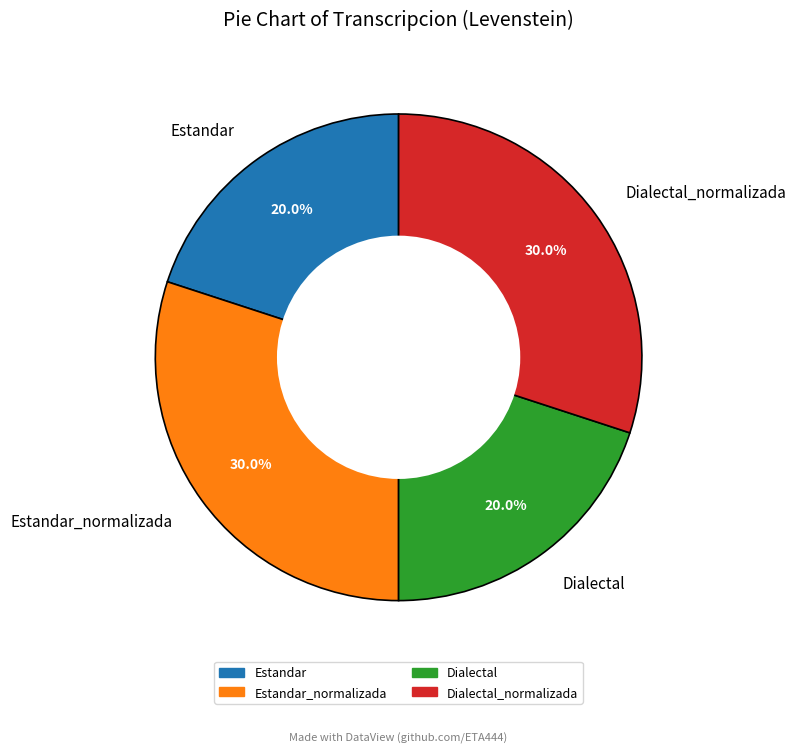

Is it true that Dialectal_normalizada is 30% of the pie?

True